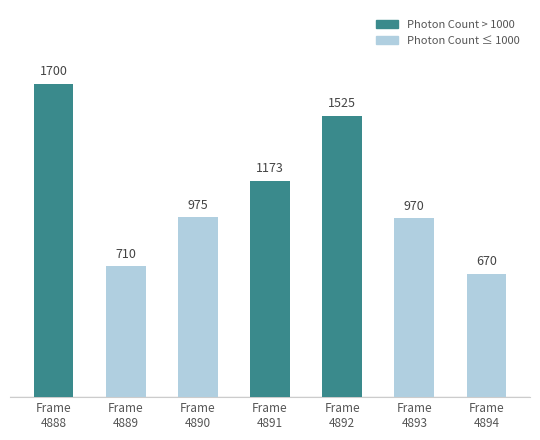

Are the bars grouped side by side (vs. stacked)?

No